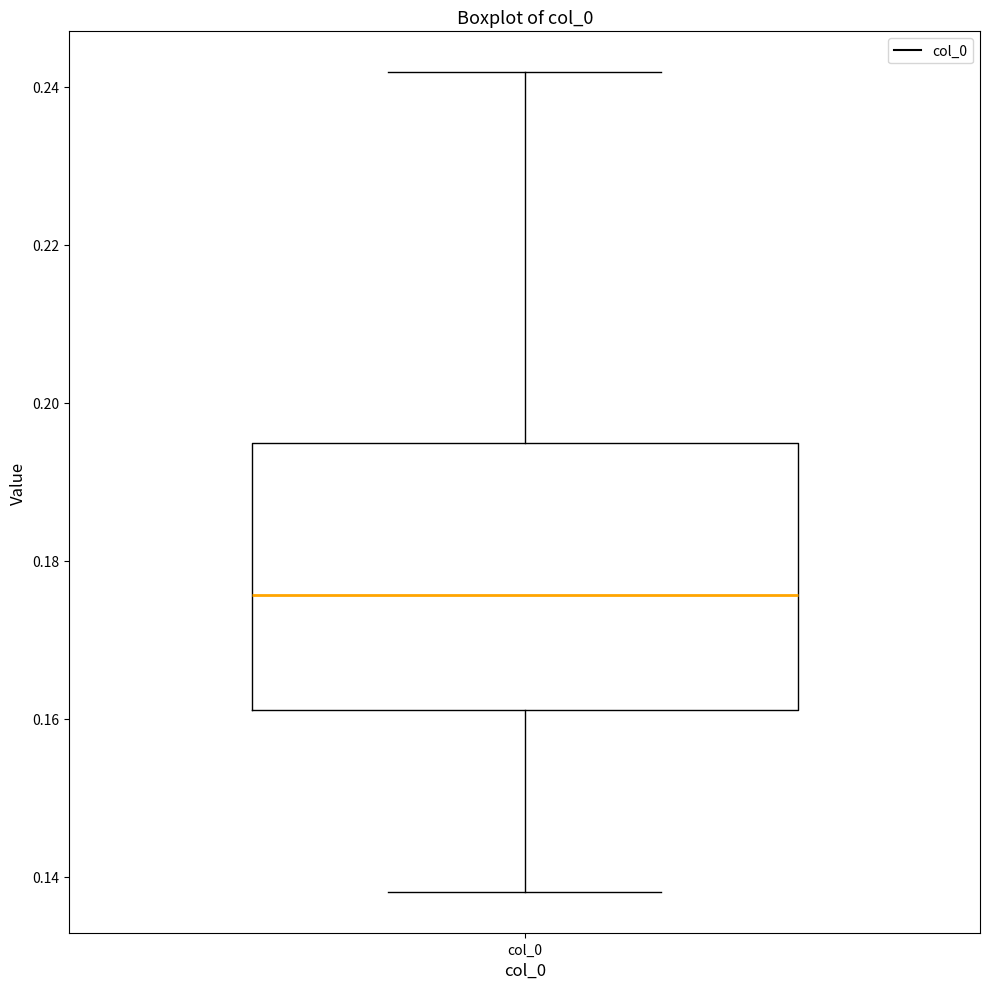

Where is the lower edge of the box for col_0 on the y-axis? The values are not printed on the chart, so give them approximately, as read against the axis.

0.162